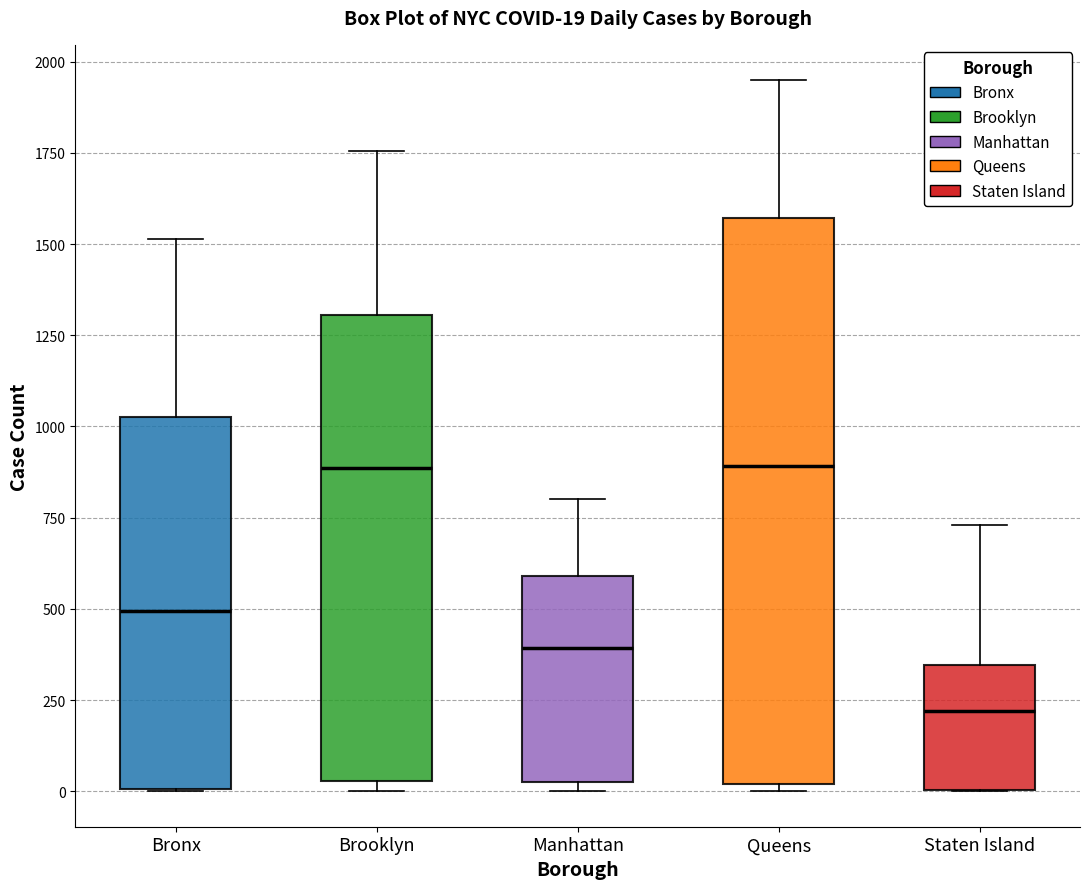

Comparing the boxes themselves (not the whiskers), which one is the tallest?

Queens